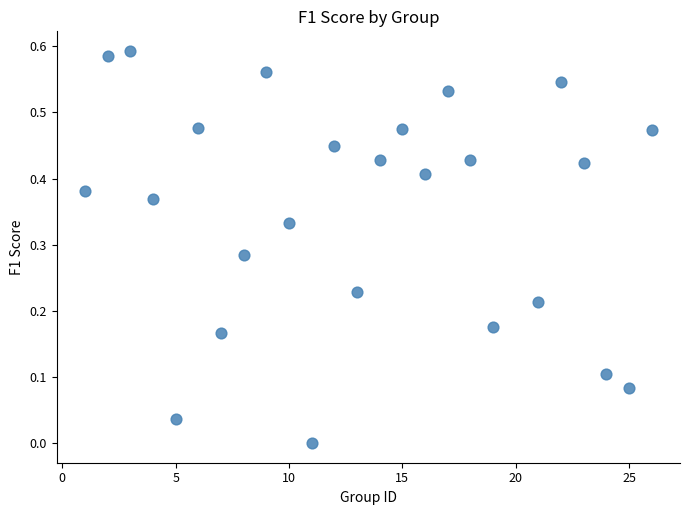

What is the range of X values (max minus min)?

25.0